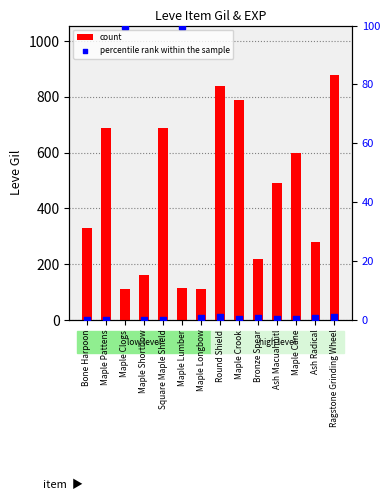

At how many categories does at least one series exceed 200?

10